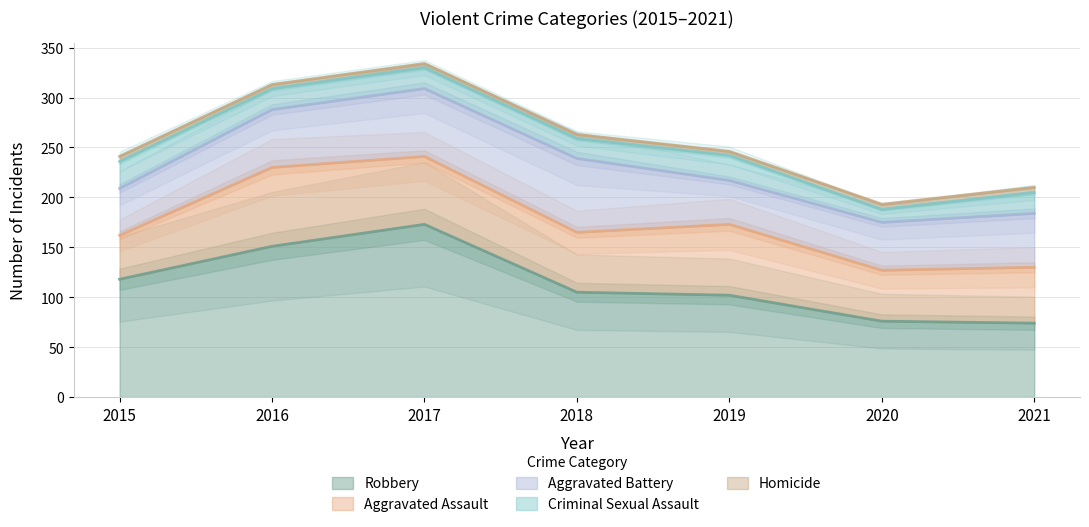

Which category has the highest value across all series?

2017